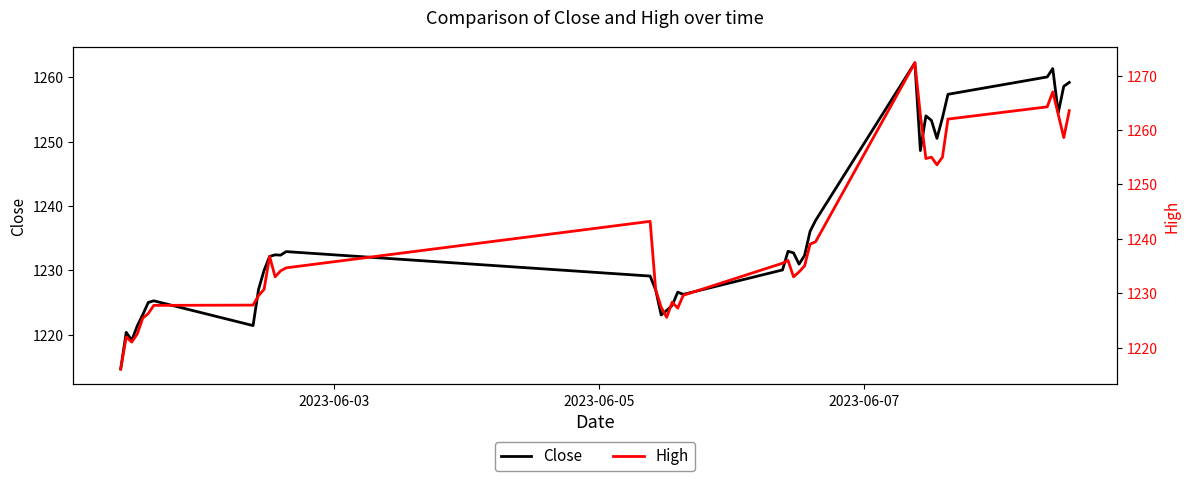

How many interior local peaks does the High series have?

8